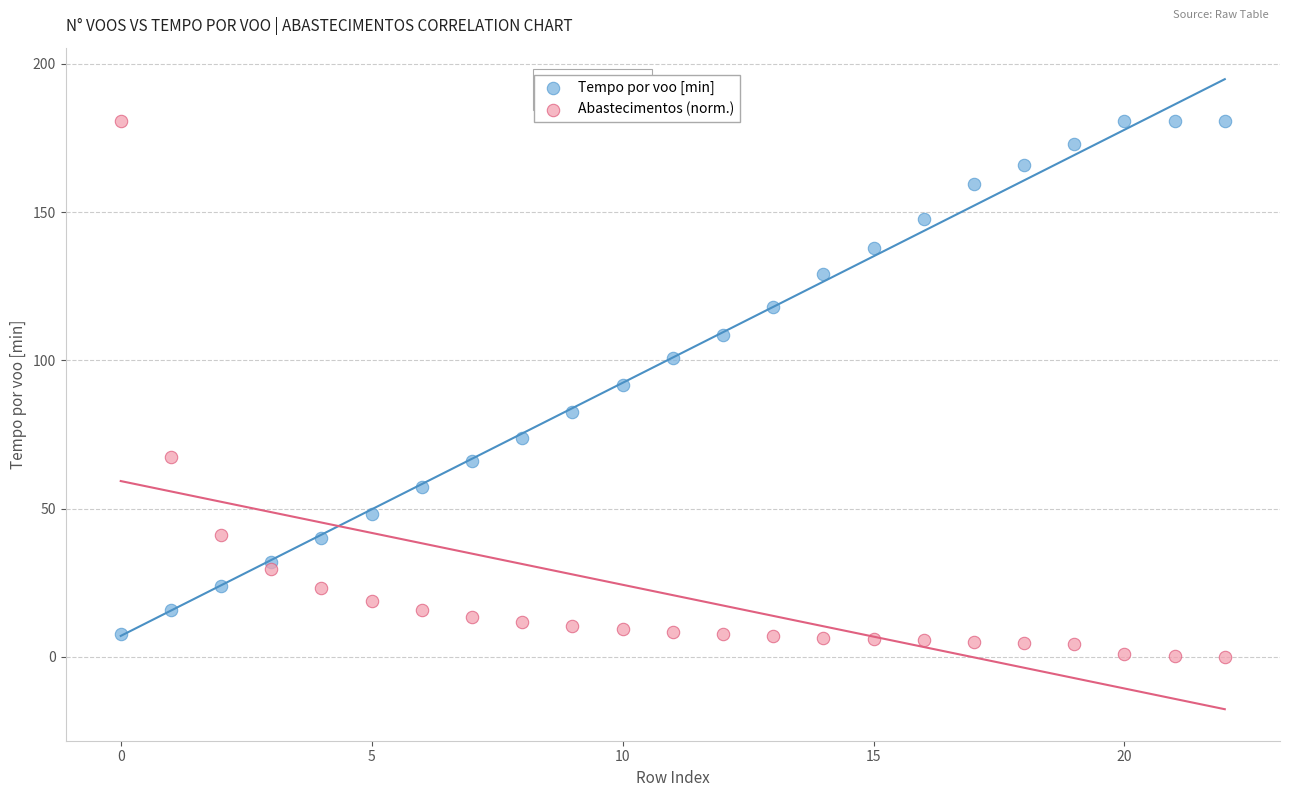

What are all the series names shown in the legend?

Tempo por voo [min], Abastecimentos (norm.)